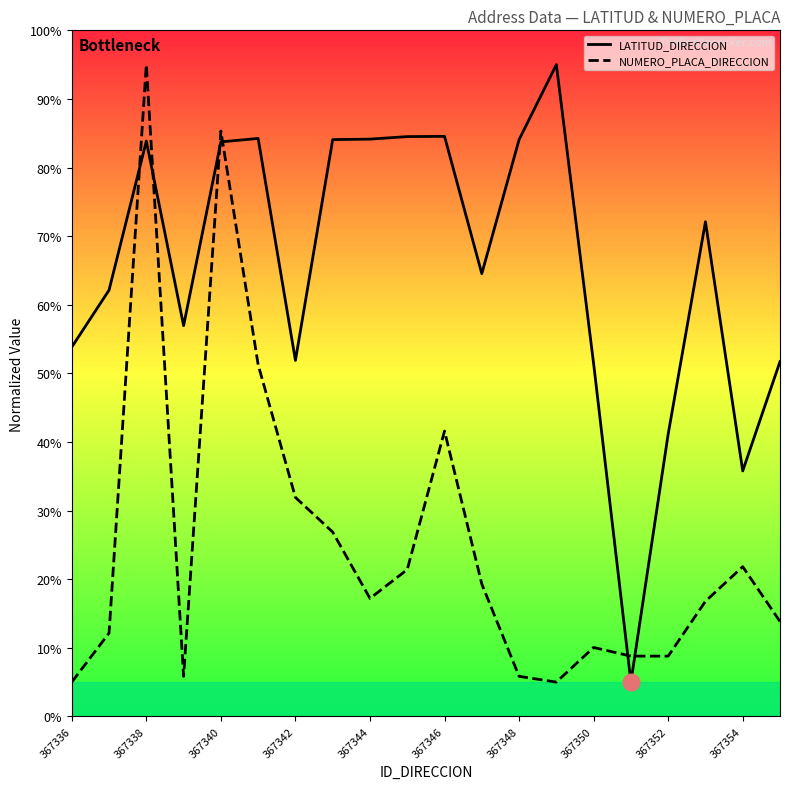

What is the value of the LATITUD_DIRECCION point at the 13th from the left?

0.8